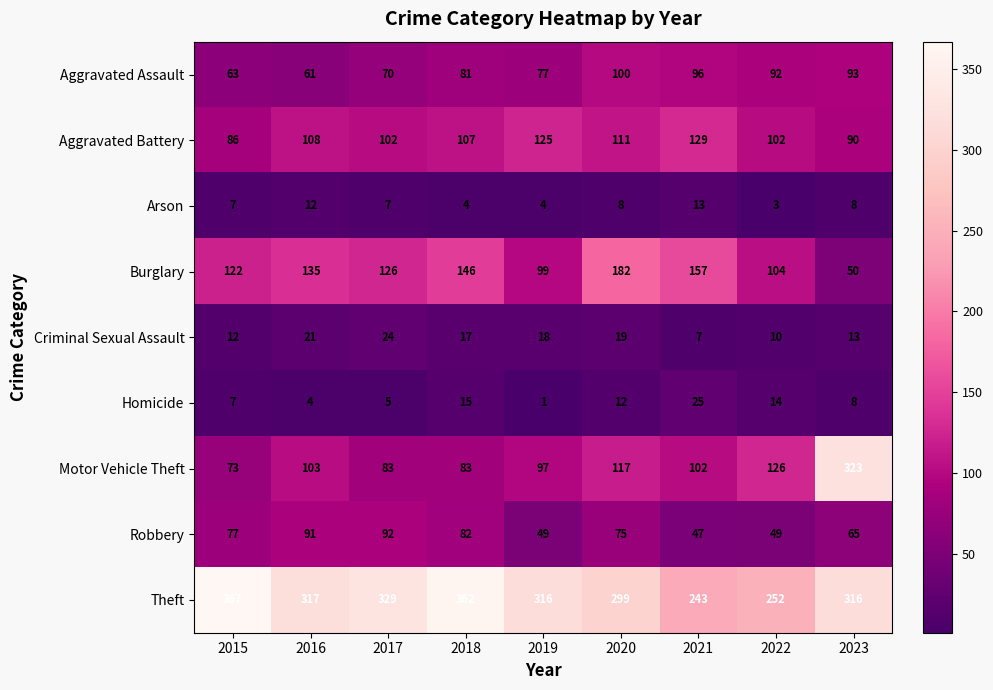

What is the difference between the highest and lowest values at 2018?

358